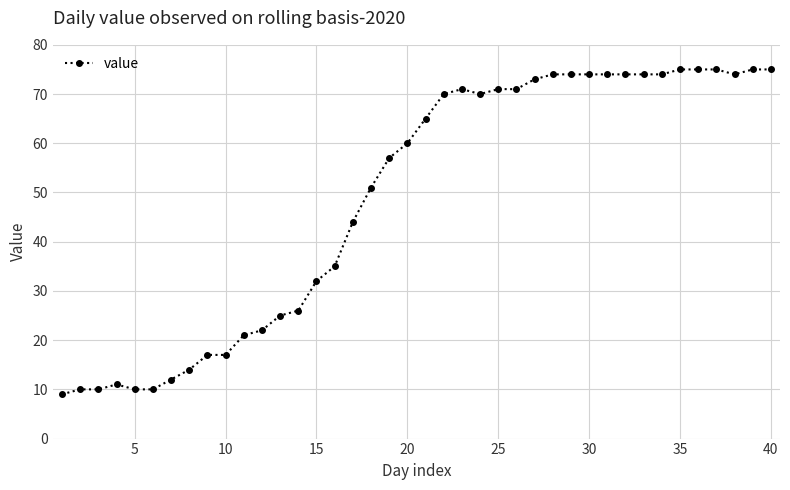

What is the sum of all values?

1951